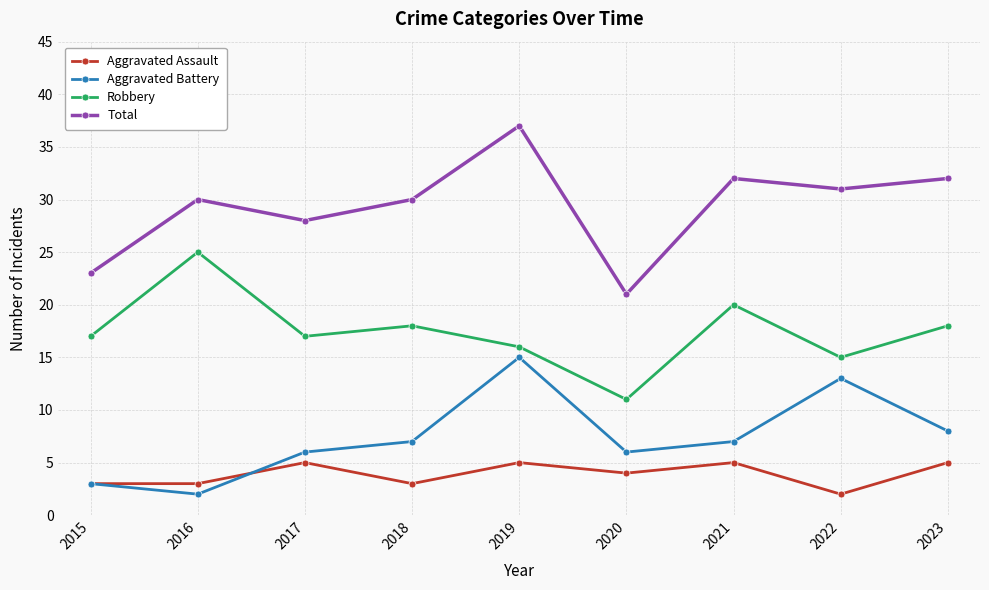

Reading left to right, what are all the values shown in this chart?

Aggravated Assault: 2015=3	2016=3	2017=5	2018=3	2019=5	2020=4	2021=5	2022=2	2023=5
Aggravated Battery: 2015=3	2016=2	2017=6	2018=7	2019=15	2020=6	2021=7	2022=13	2023=8
Robbery: 2015=17	2016=25	2017=17	2018=18	2019=16	2020=11	2021=20	2022=15	2023=18
Total: 2015=23	2016=30	2017=28	2018=30	2019=37	2020=21	2021=32	2022=31	2023=32